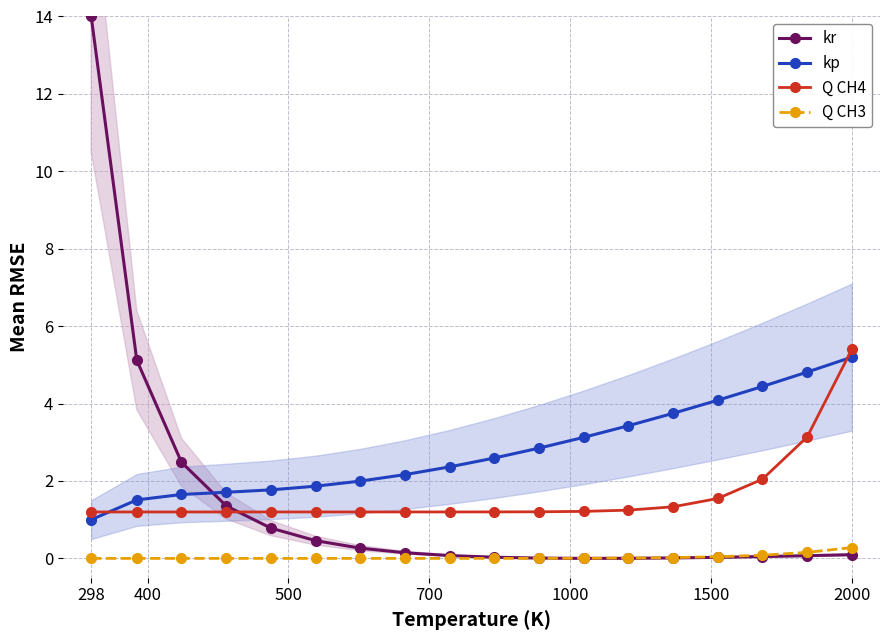

Reading right to left, what are all the values shown in this chart?

kr: 0.1	0.1	0.0	0.0	0.0	0.0	0.0	0.0	0.0	0.1	0.1	0.3	0.5	0.8	1.4	2.5	5.1	14.0
kp: 5.2	4.8	4.4	4.1	3.7	3.4	3.1	2.8	2.6	2.4	2.2	2.0	1.9	1.8	1.7	1.7	1.5	1.0
Q CH4: 5.4	3.1	2.0	1.5	1.3	1.2	1.2	1.2	1.2	1.2	1.2	1.2	1.2	1.2	1.2	1.2	1.2	1.2
Q CH3: 0.3	0.2	0.1	0.0	0.0	0.0	0.0	0.0	0.0	0.0	0.0	0.0	0.0	0.0	0.0	0.0	0.0	0.0